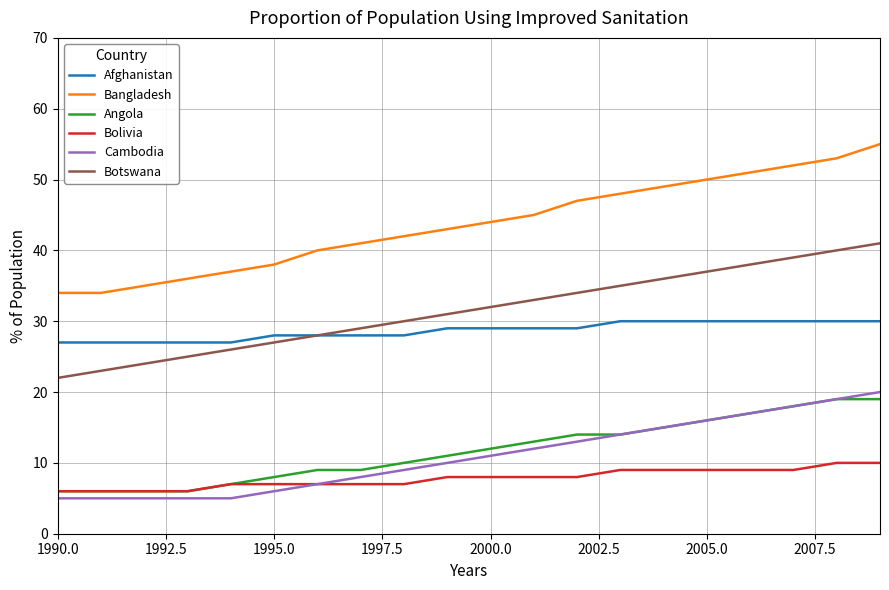

Which series has the largest range (max minus min)?

Bangladesh